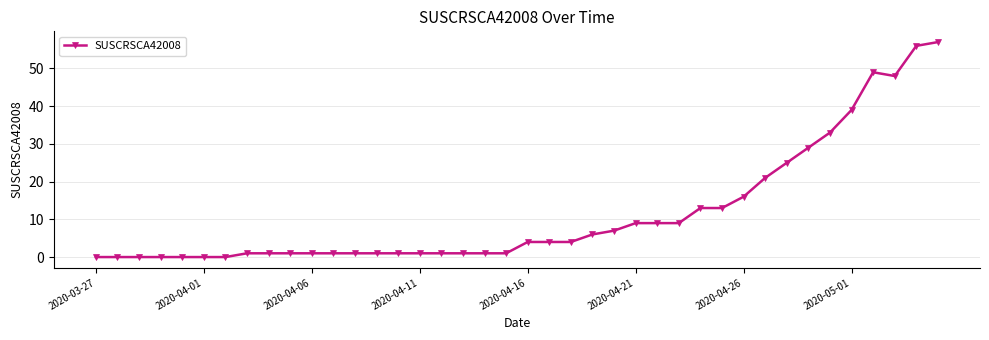

How many data points are less than 4?

20